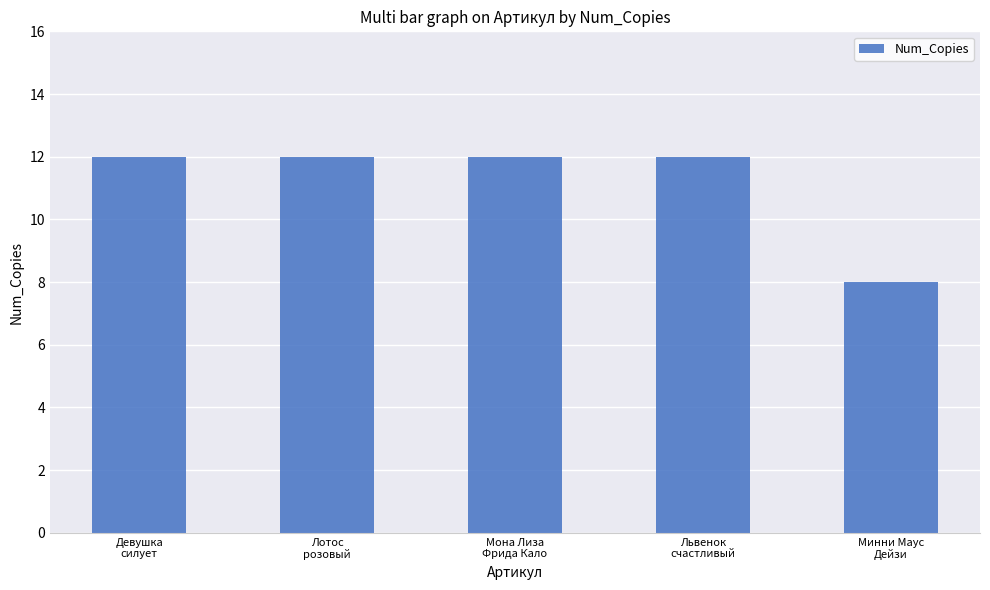

What value does the data have at Мона Лиза
Фрида Кало?

12